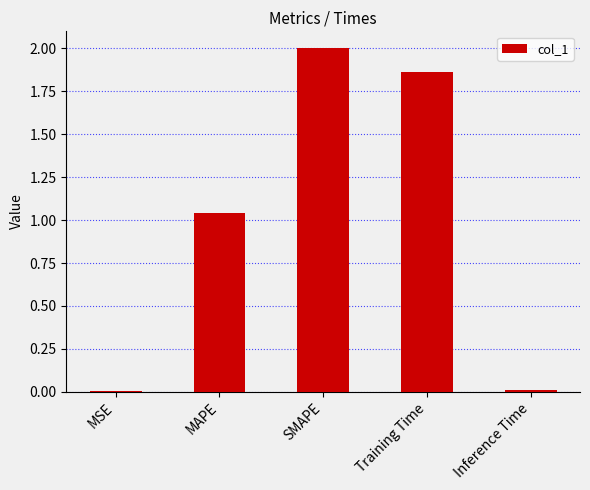

Between Training Time and Inference Time, which is larger?

Training Time